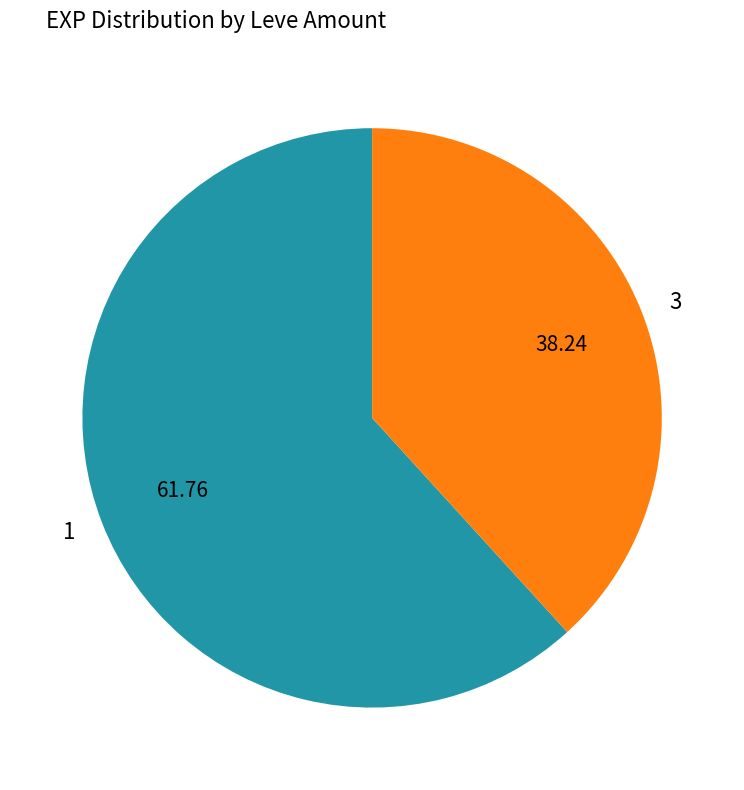

Rank the categories by value from lowest to highest.

3, 1